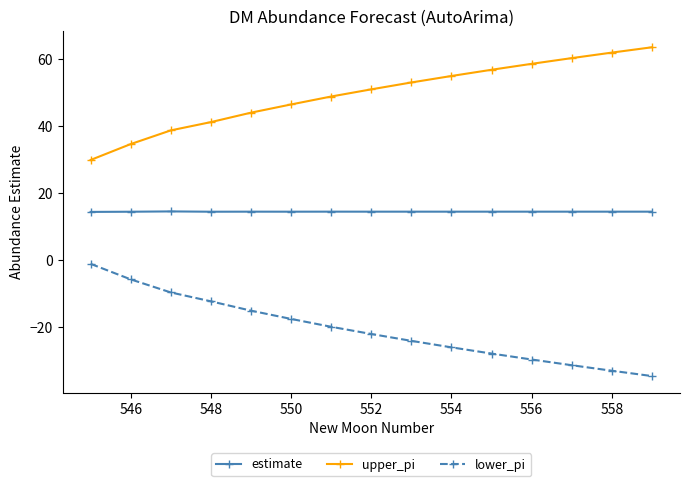

Which series has the largest total across all categories?

upper_pi